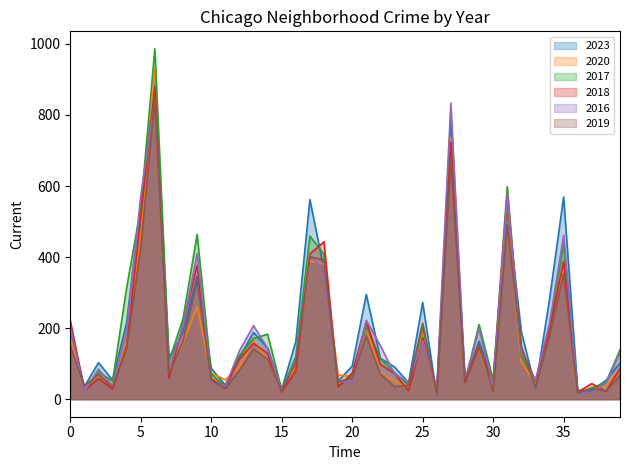

Which series has the widest spread of values?

2017